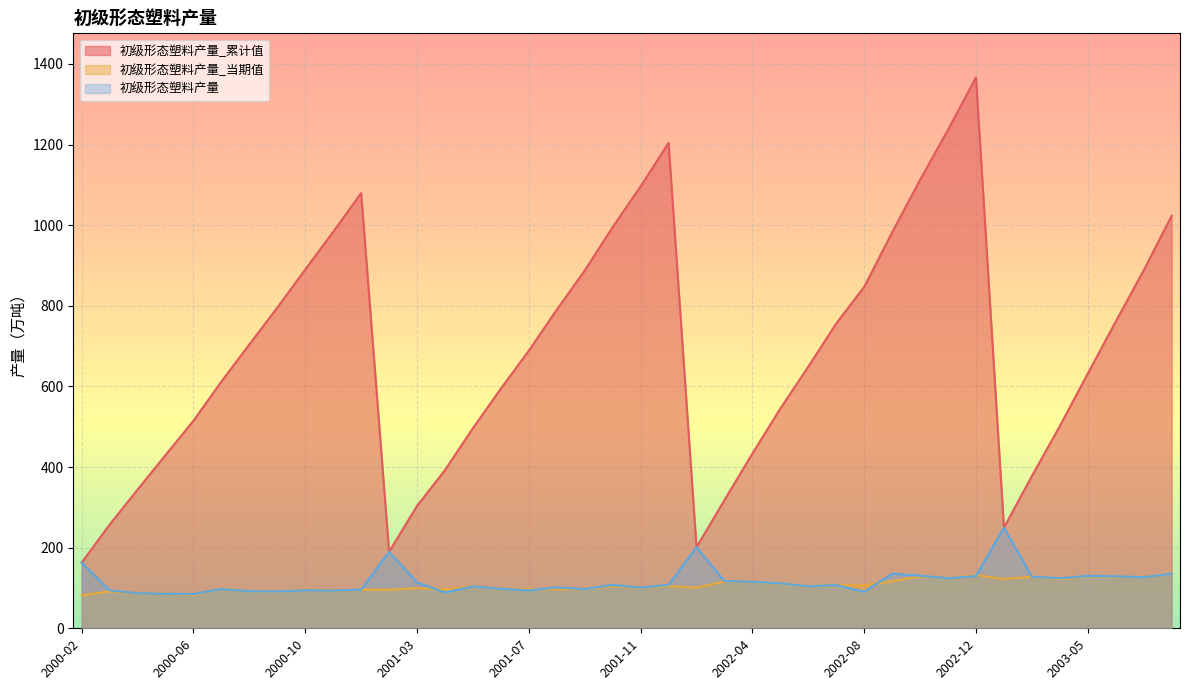

Between which two adjacent categories do 初级形态塑料产量_当期值 and 初级形态塑料产量 first intersect?

2000-09 and 2000-10